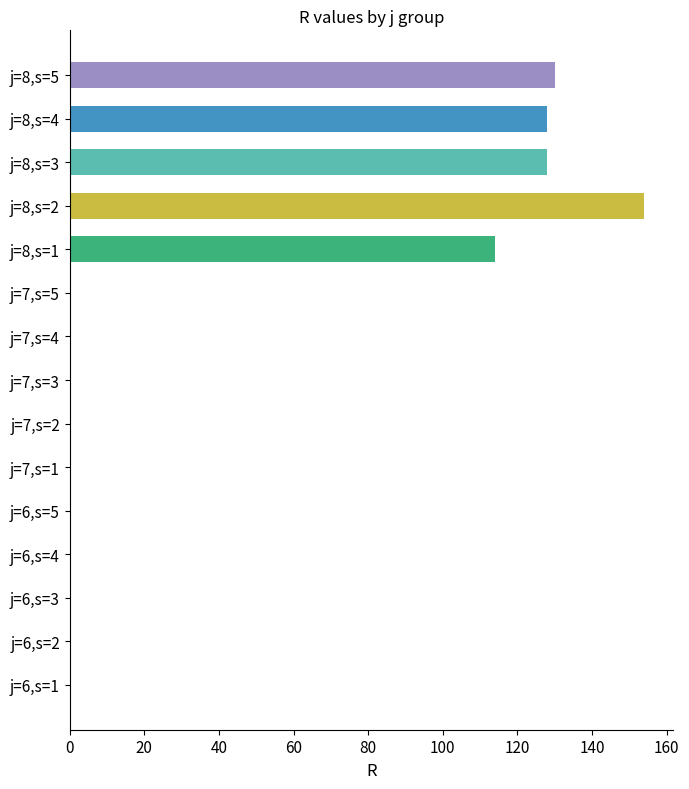

What is the sum of all values?

654